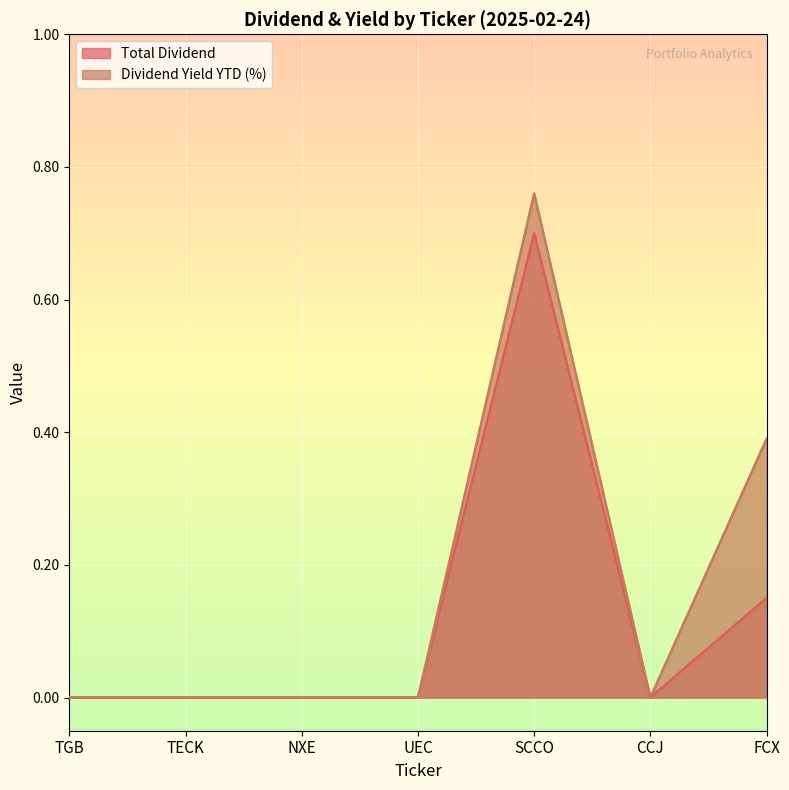

Which series has the largest total across all categories?

Dividend Yield YTD (%)